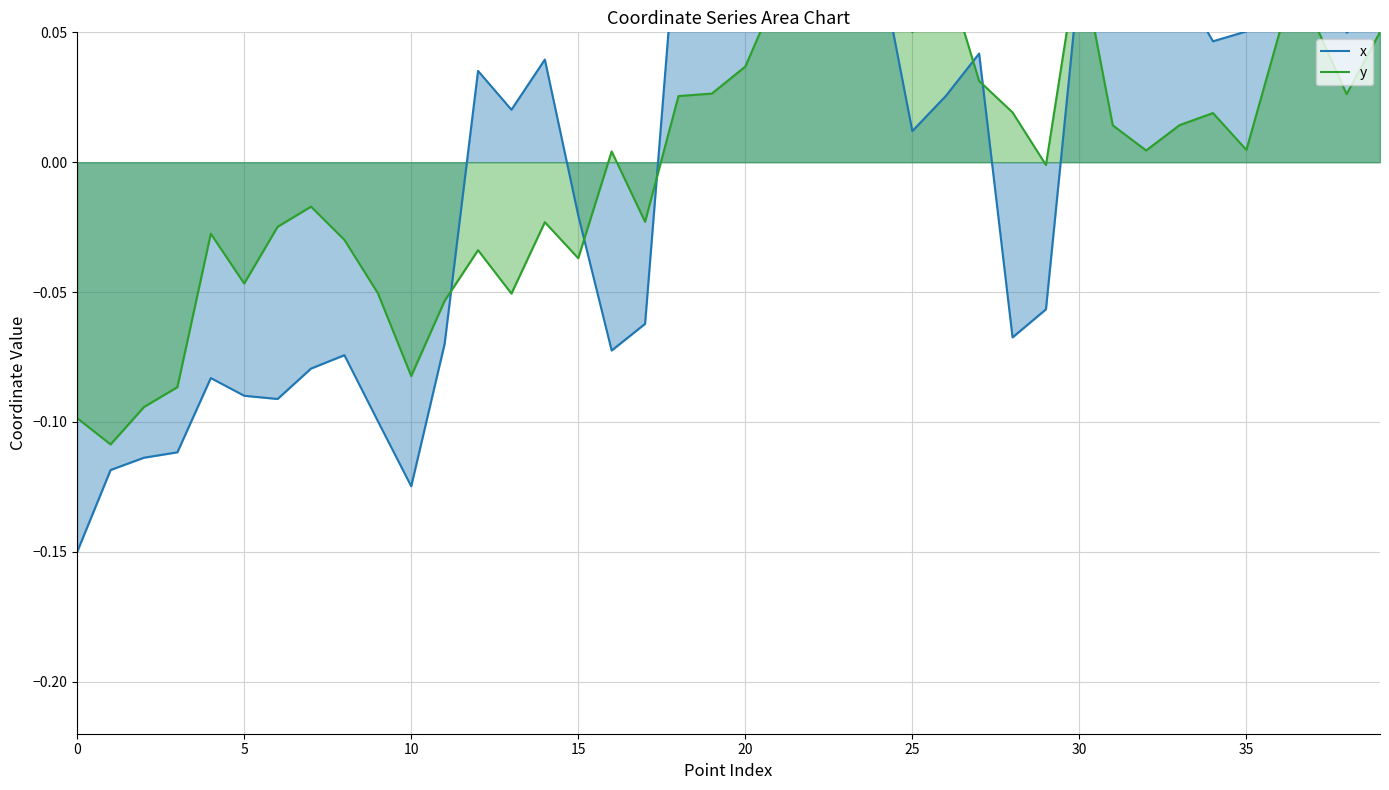

True or false: x has more than 2 points higher than both neighbors.

True